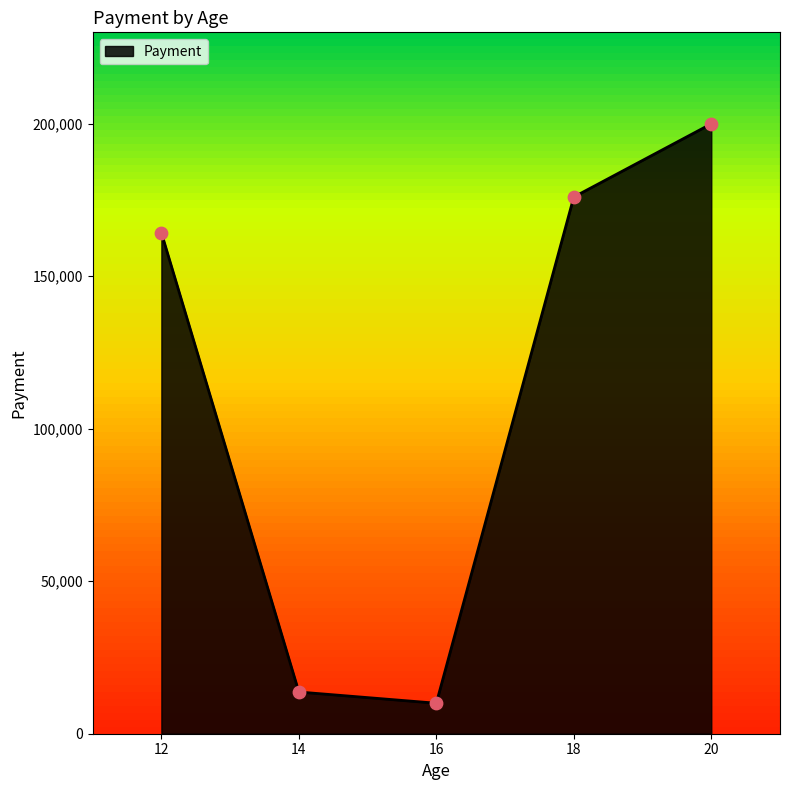

What is the change in value from 12 to 18?

+11722